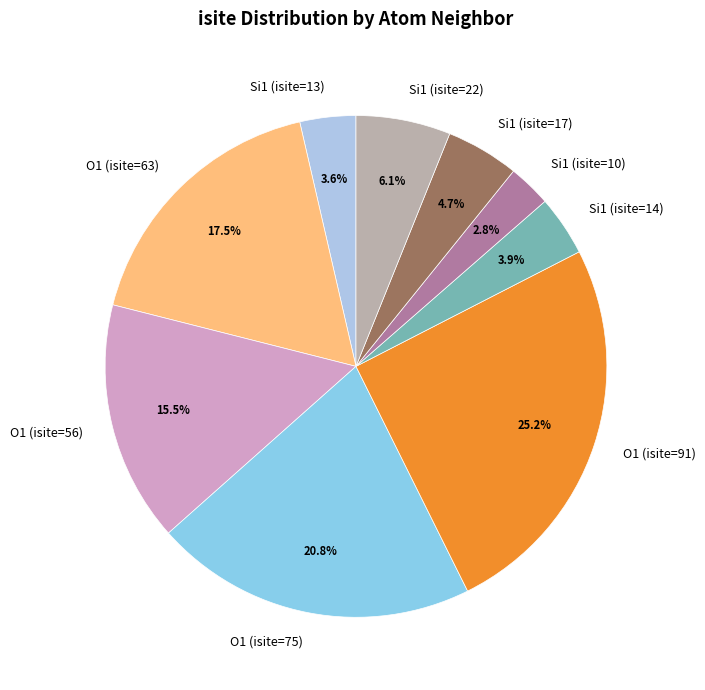

Is there a majority slice in this chart?

No